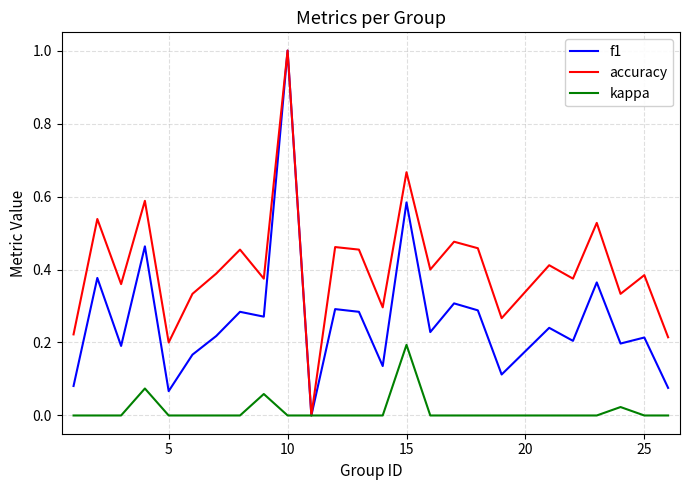

What is the maximum value shown in the chart?

1.0